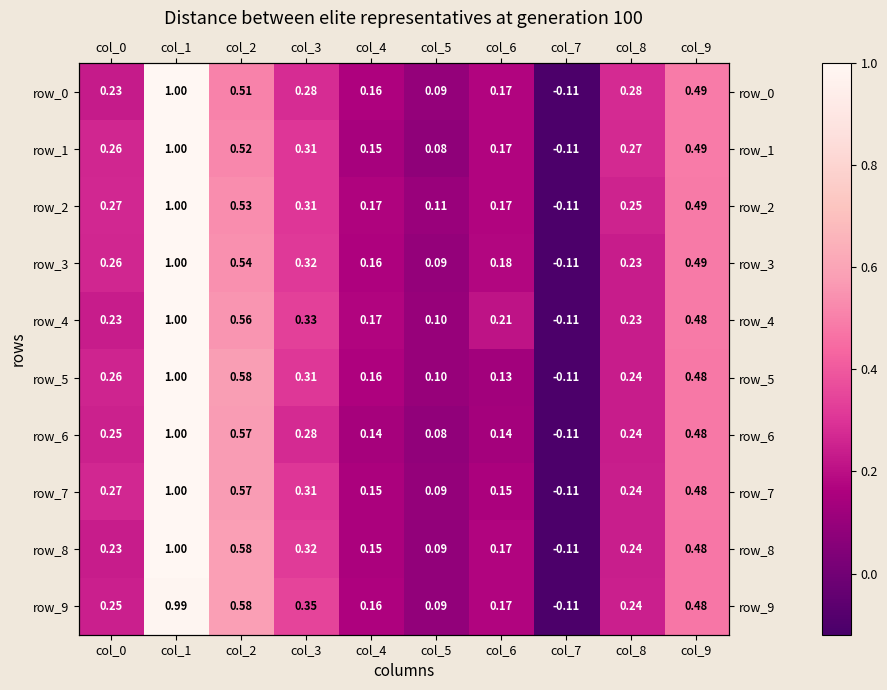

The value of row_7 at col_1 is 0.4. True or false?

False